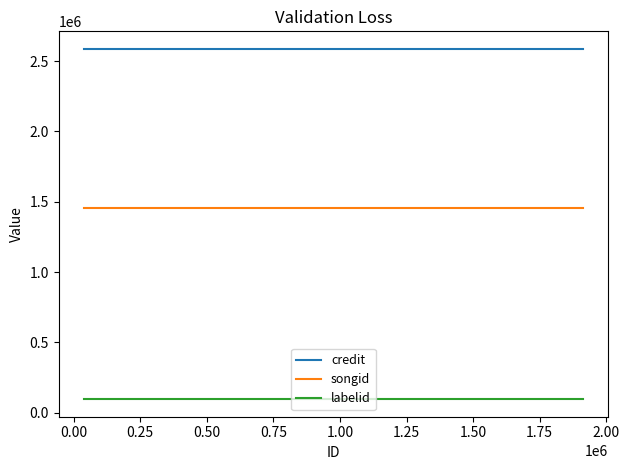

Reading left to right, list all the values displayed in this chart.

credit: 2587849	2587849	2587849	2587849
songid: 1458954	1458954	1458954	1458954
labelid: 94966	94966	94966	94966